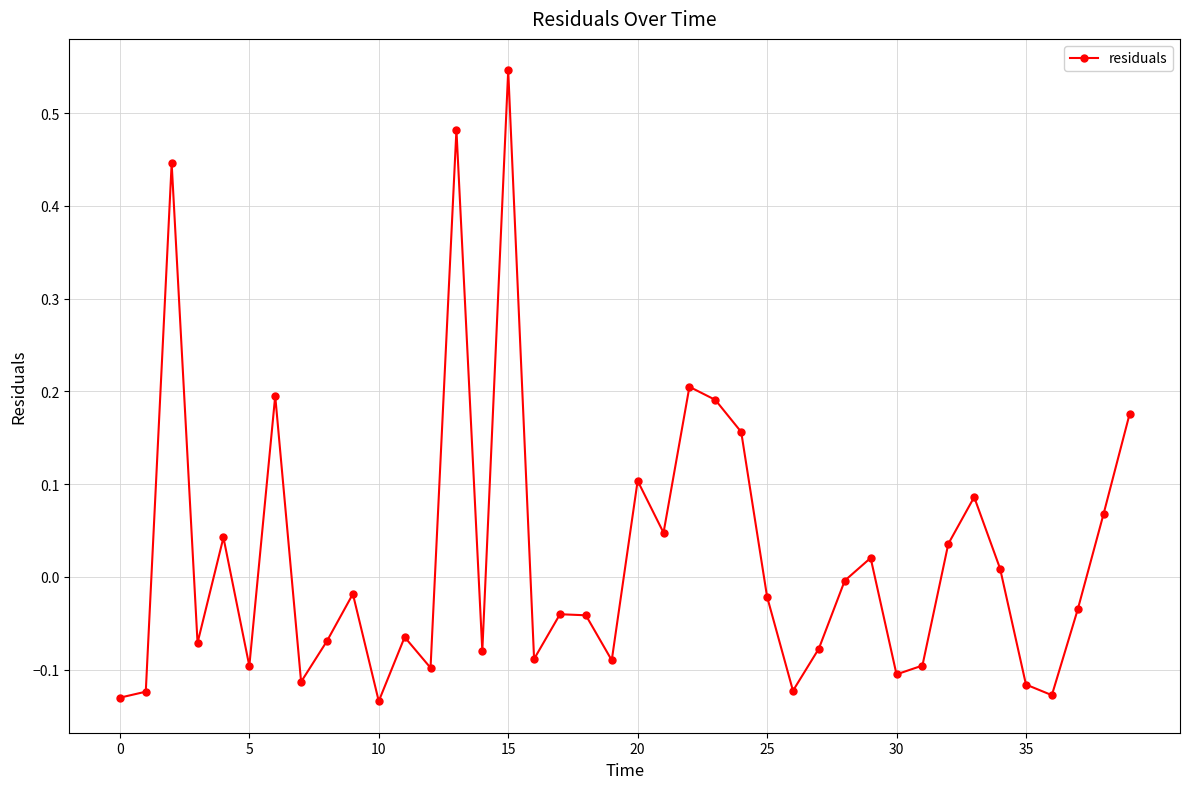

What is the difference between the maximum and minimum values?

0.7